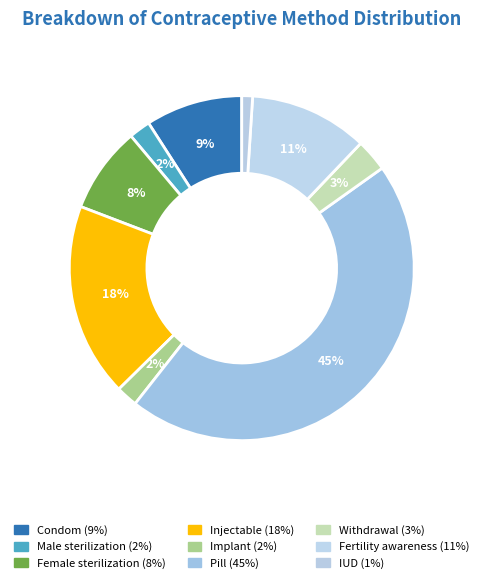

Count the number of slices in the pie.

9